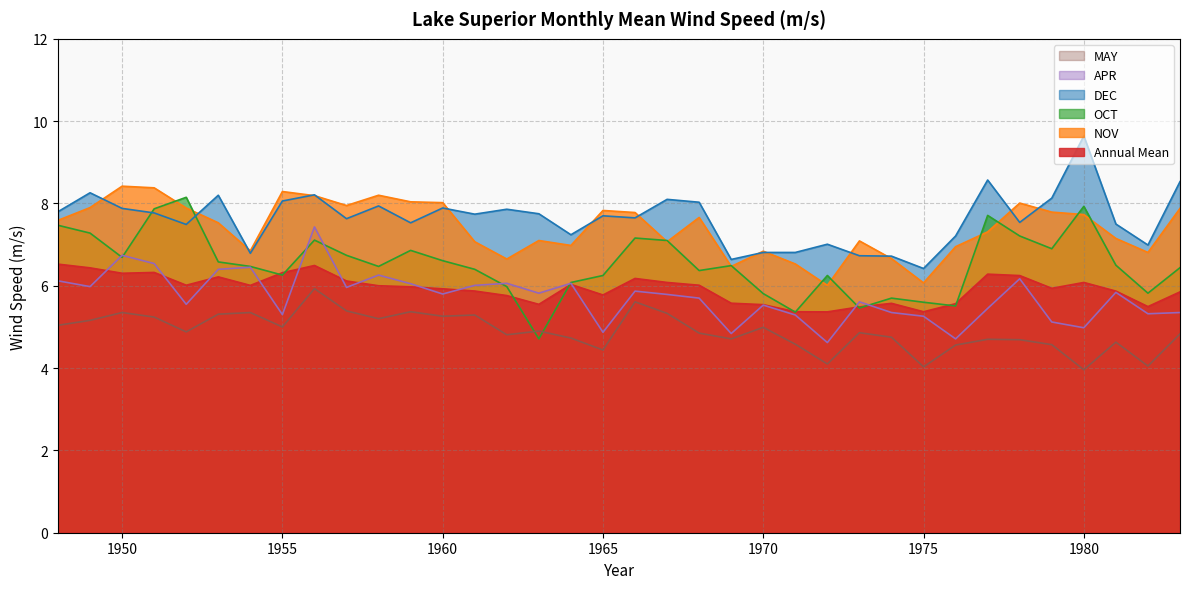

At which category is the sum across all series the highest?

1956